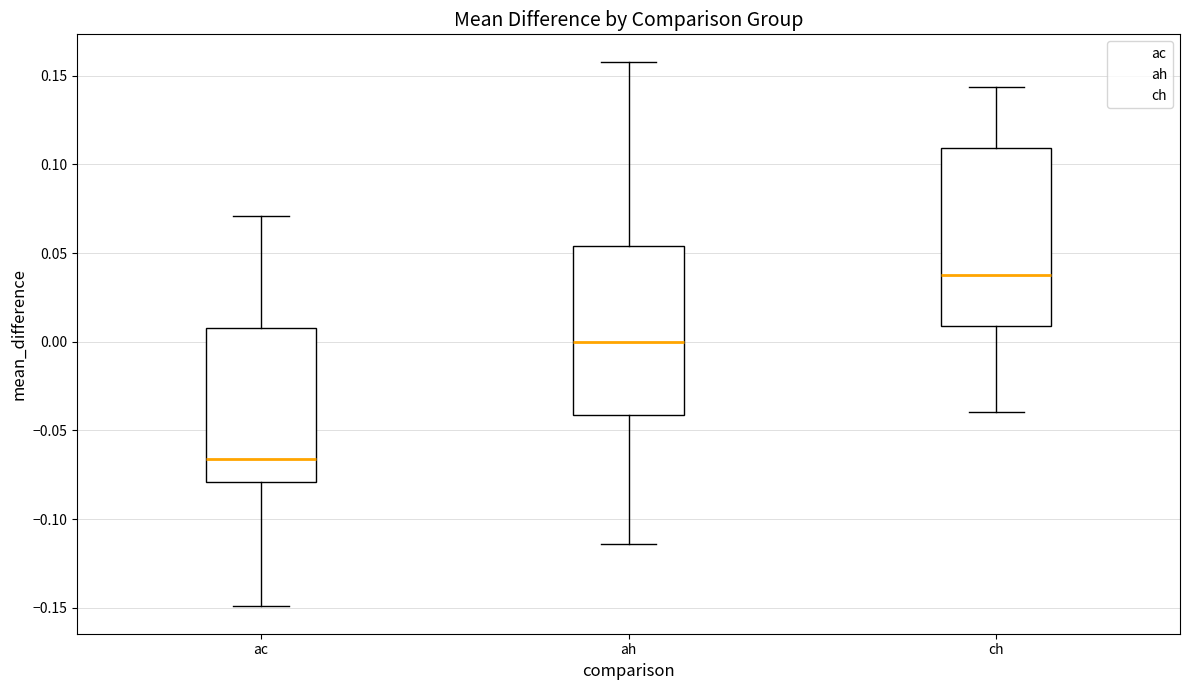

Reading left to right, read every box against the y-axis: the position of its median line, the range the box covers, and the ends of its whiskers. The values are not printed on the chart, so give them approximately, as read against the axis.

ac: median -0.065, box -0.080 to 0.010, whiskers -0.150 to 0.070
ah: median 0.000, box -0.040 to 0.055, whiskers -0.115 to 0.160
ch: median 0.040, box 0.010 to 0.110, whiskers -0.040 to 0.145